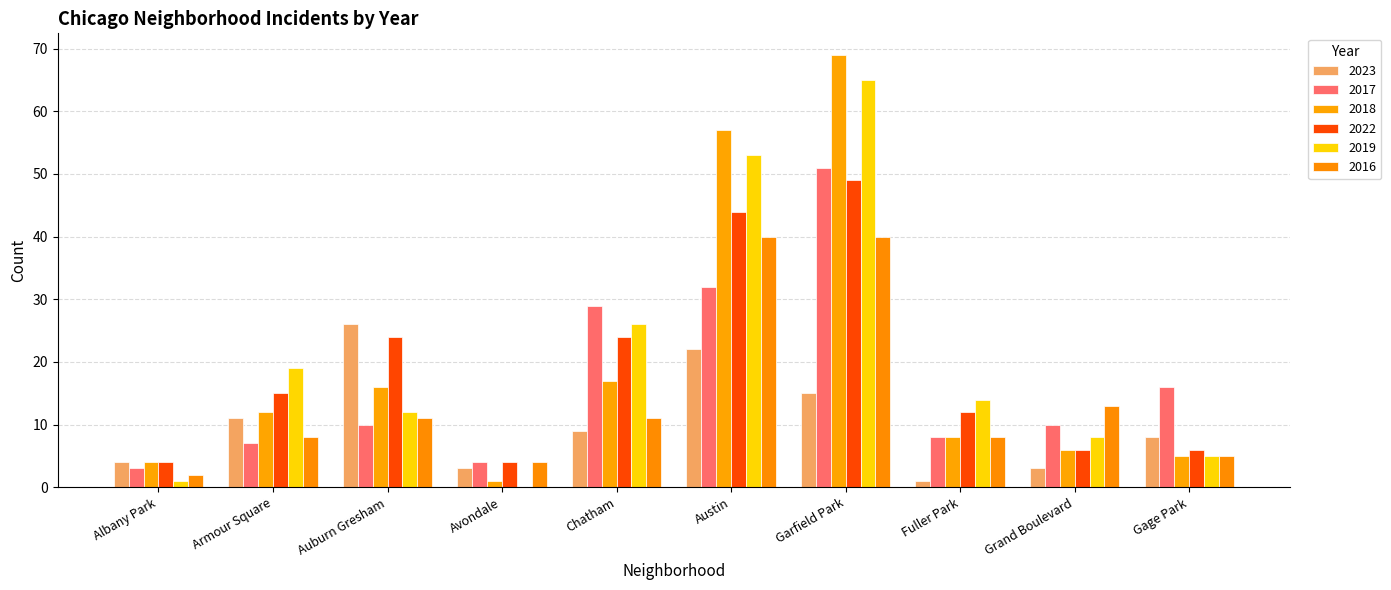

How many data points does each series have?

10